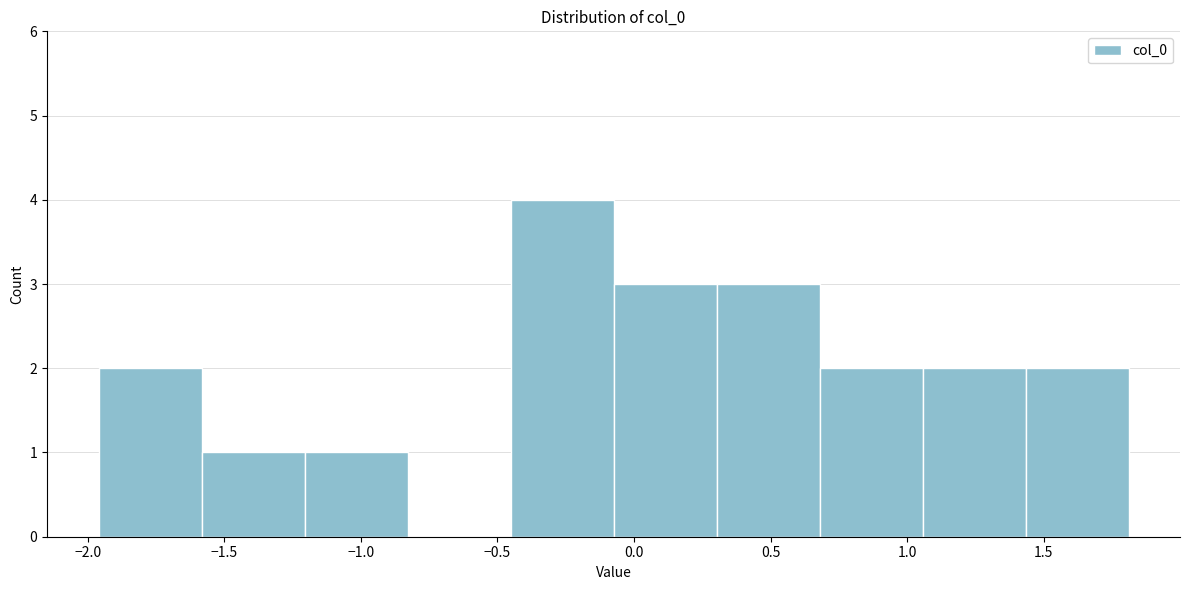

Which range on the x-axis has the tallest bar?

-0.45 to -0.05